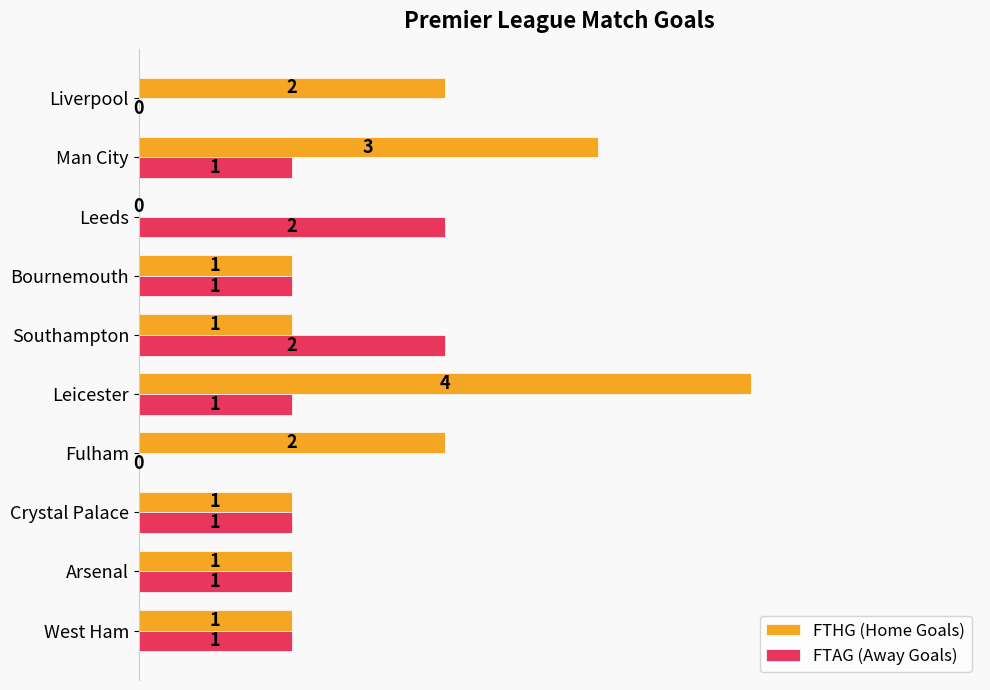

Which series has the largest range (max minus min)?

FTHG (Home Goals)